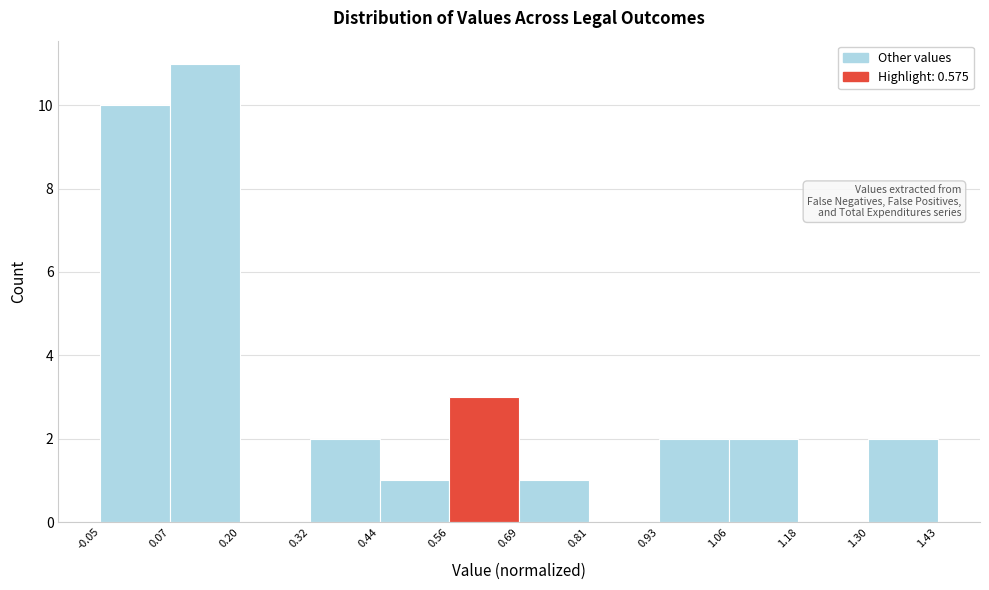

Over which range of the x-axis is the bar tallest?

0.07 to 0.20